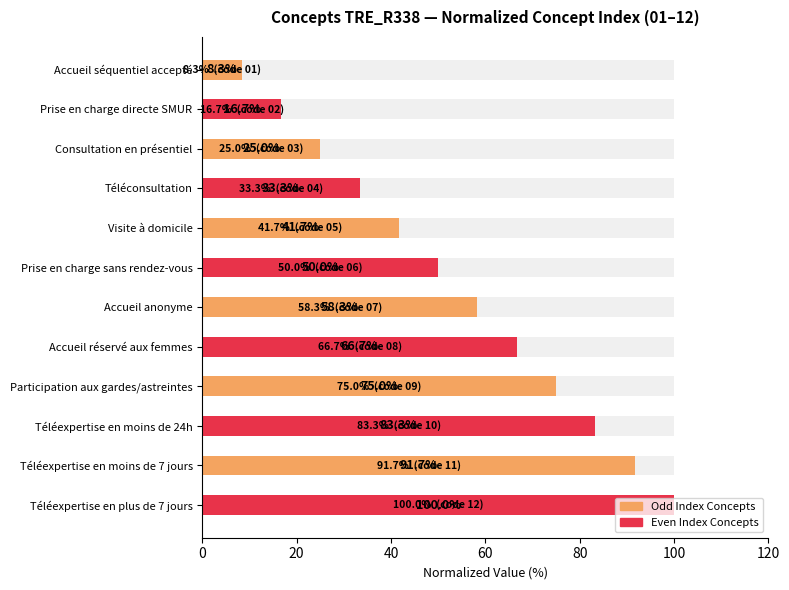

Reading right to left, transcribe all the data shown in this chart.

100.0	91.7	83.3	75.0	66.7	58.3	50.0	41.7	33.3	25.0	16.7	8.3